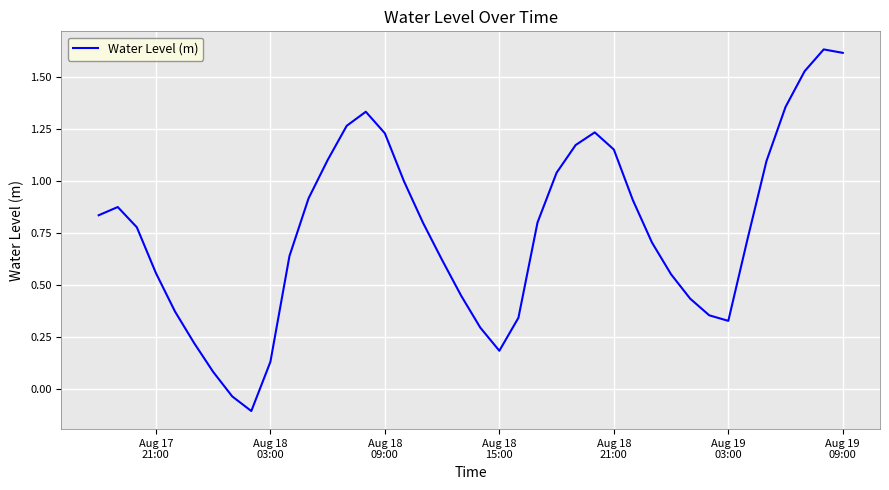

Count the number of values greater than 0.

38